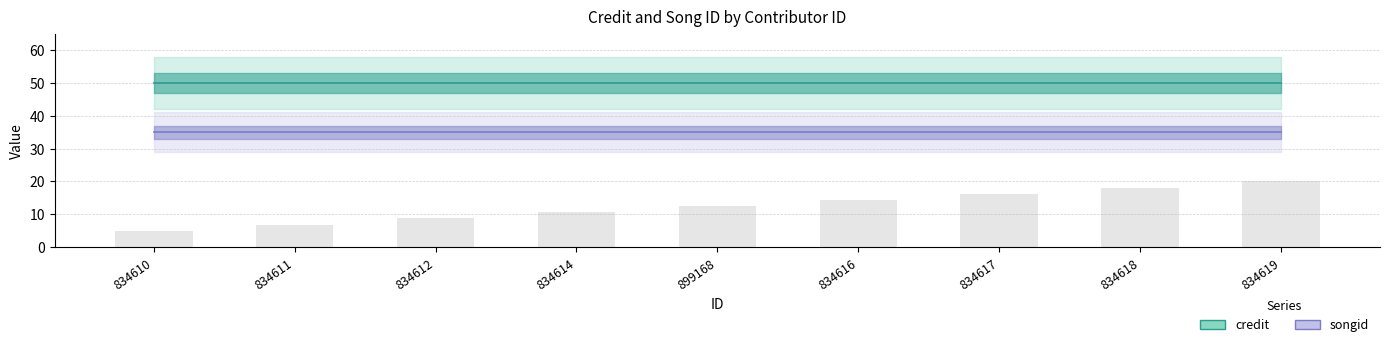

Which series has the largest total across all categories?

credit